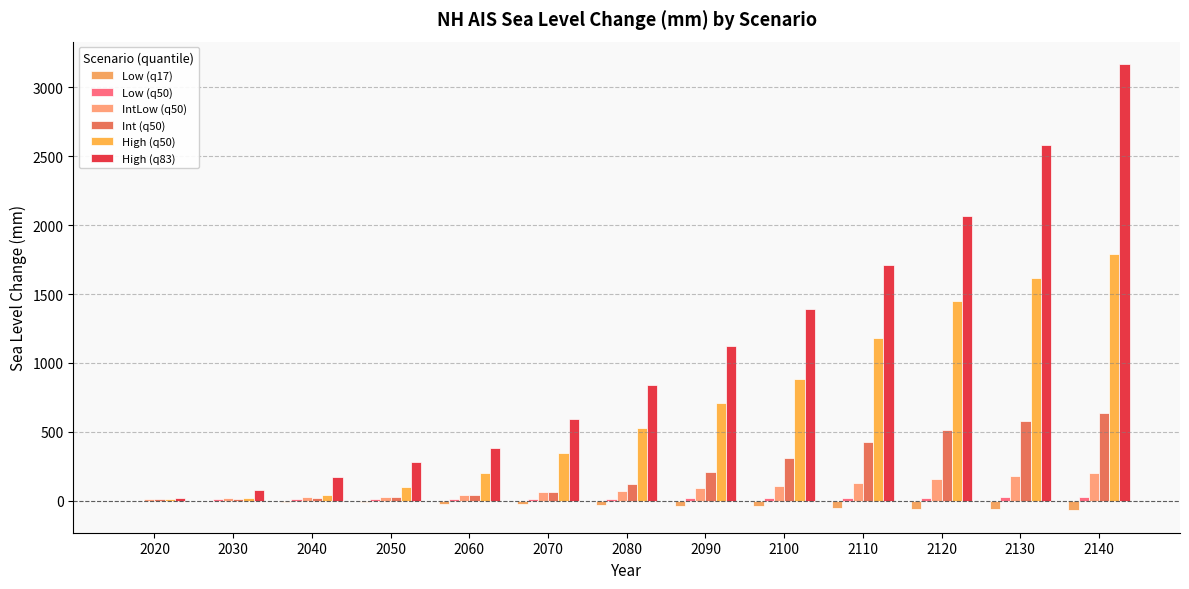

Reading right to left, what are all the values shown in this chart?

Low (q17): -70	-60	-60	-50	-40	-40	-30	-20	-20	-10	-10	0	0
Low (q50): 30	30	20	20	20	20	10	10	10	10	10	10	0
IntLow (q50): 200	180	160	130	110	90	70	60	40	30	30	20	10
Int (q50): 640	580	510	430	310	210	120	60	40	30	20	10	10
High (q50): 1790	1620	1450	1180	880	710	530	350	200	100	40	20	10
High (q83): 3170	2580	2070	1710	1390	1120	840	590	380	280	170	80	20